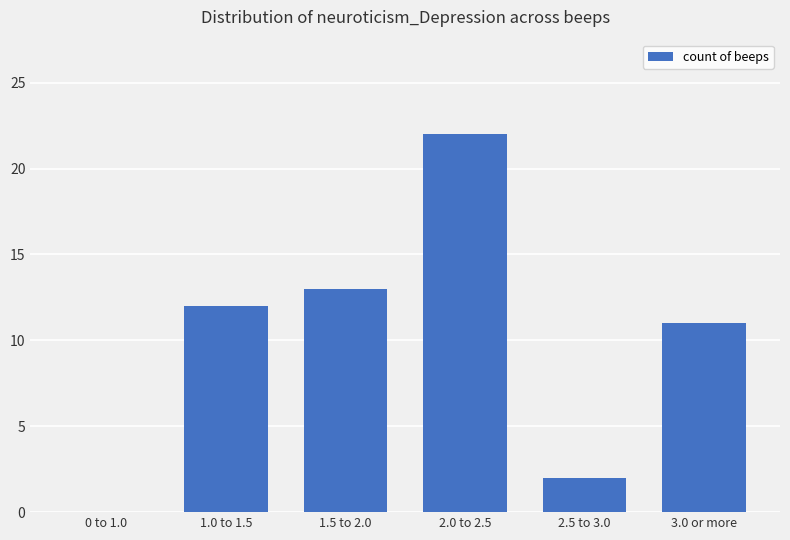

True or false: the data shows 19 at 1.5 to 2.0.

False